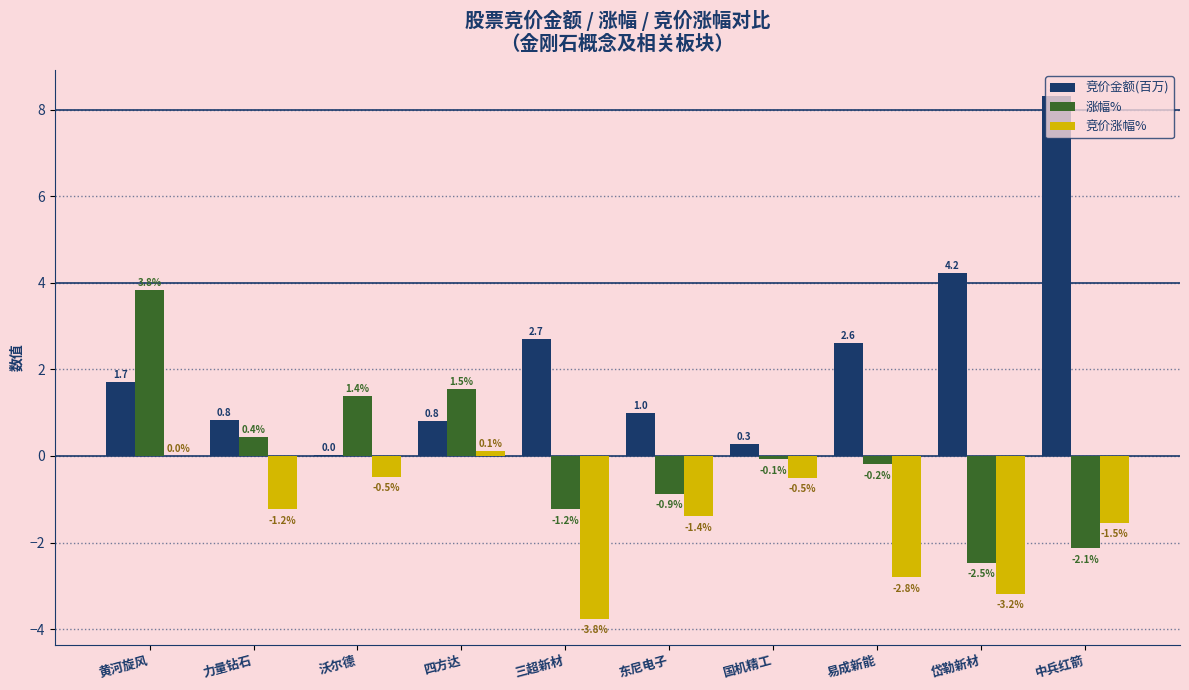

At which category is the sum across all series the highest?

黄河旋风